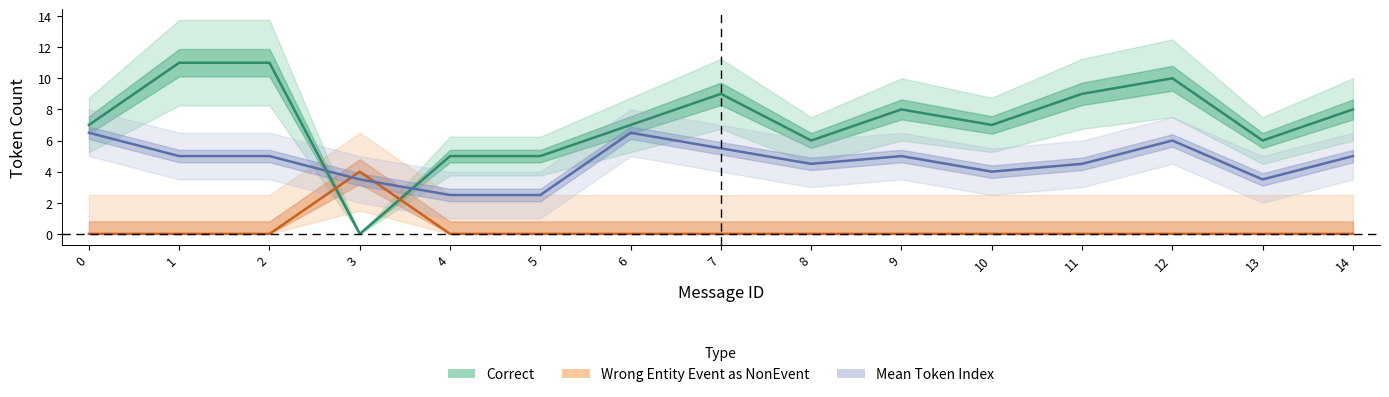

The Wrong Entity Event as NonEvent series shows 0.0 at 13. True or false?

True